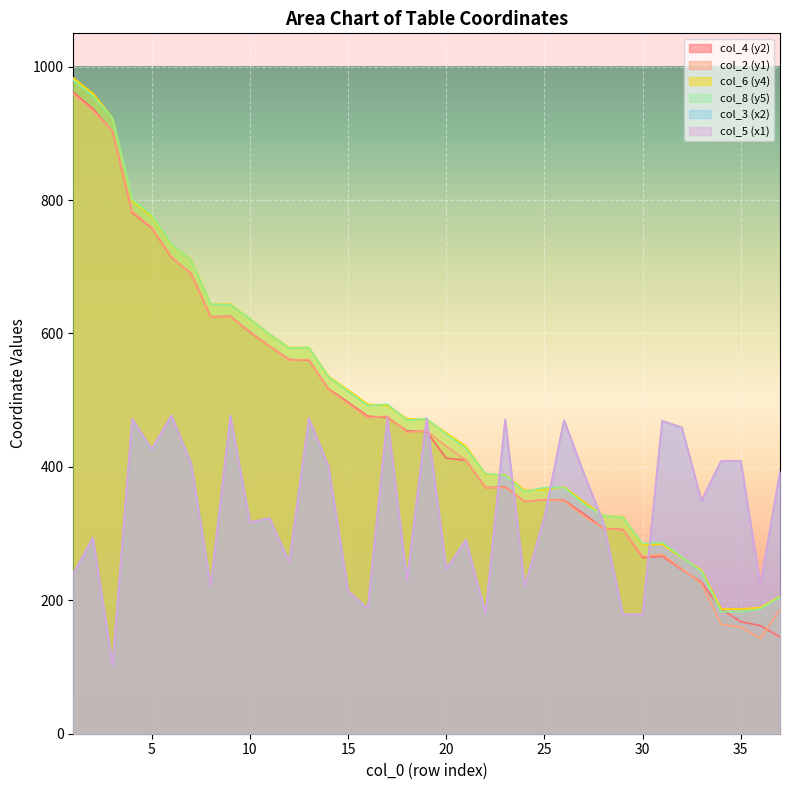

At which label does col_5 reach its peak?

6